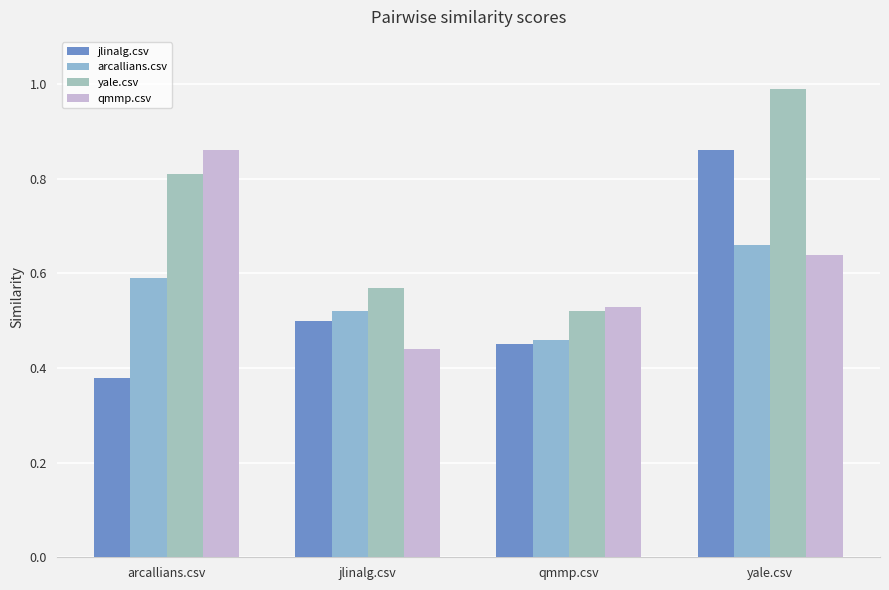

How many data points does each series have?

4